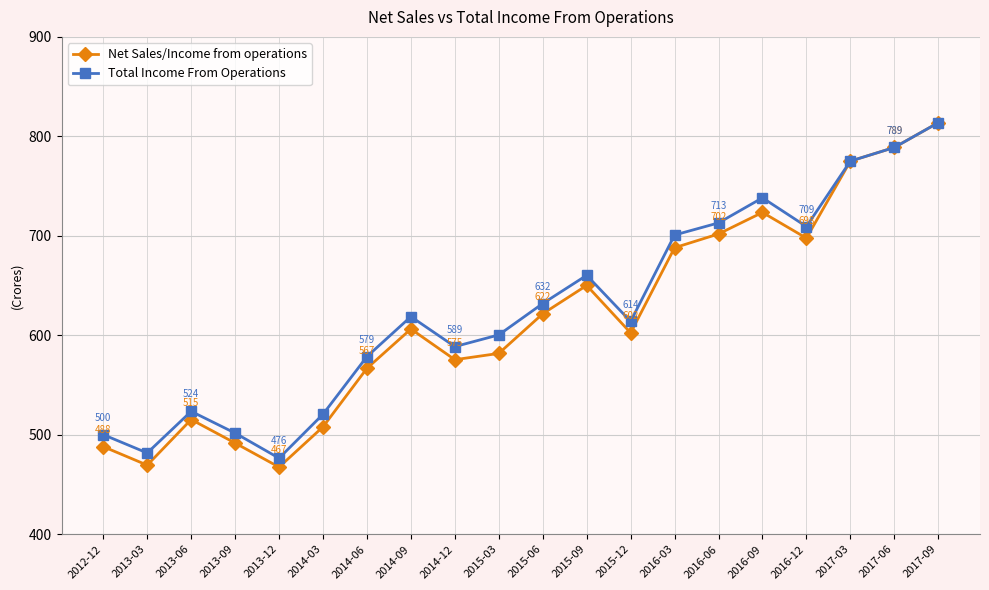

At which label is Total Income From Operations closest to 645?

2015-06